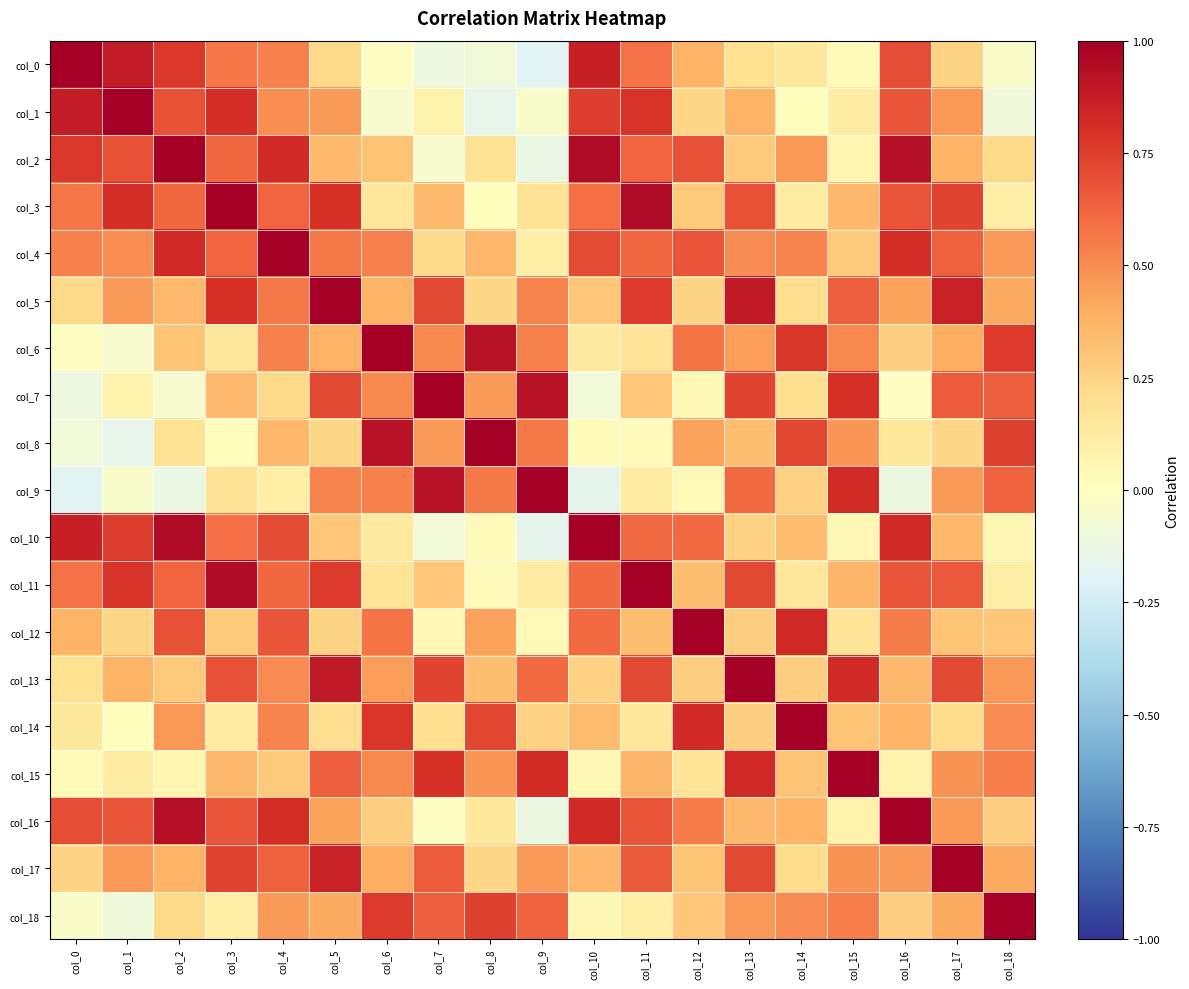

At which category is the sum across all series the highest?

col_4